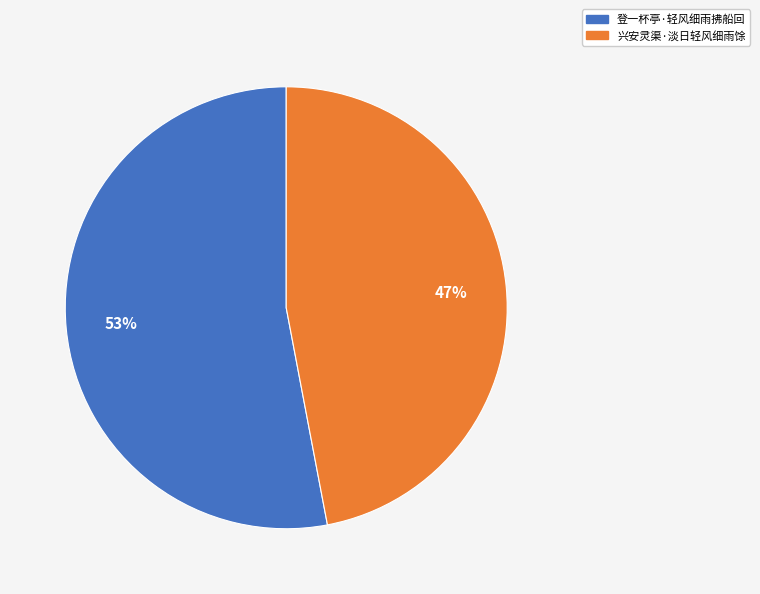

True or false: 登一杯亭·轻风细雨拂船回 accounts for 53% of the total.

True